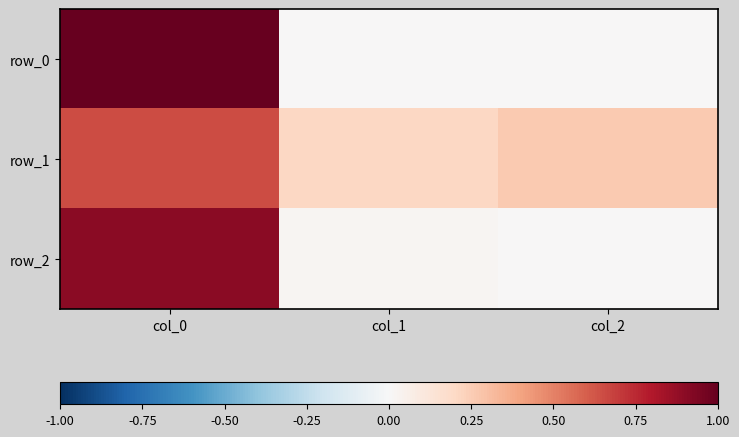

Reading right to left, extract all data points from this chart.

row_0: col_2=0.0	col_1=0.0	col_0=1.0
row_1: col_2=0.3	col_1=0.2	col_0=0.7
row_2: col_2=0.0	col_1=0.0	col_0=0.9